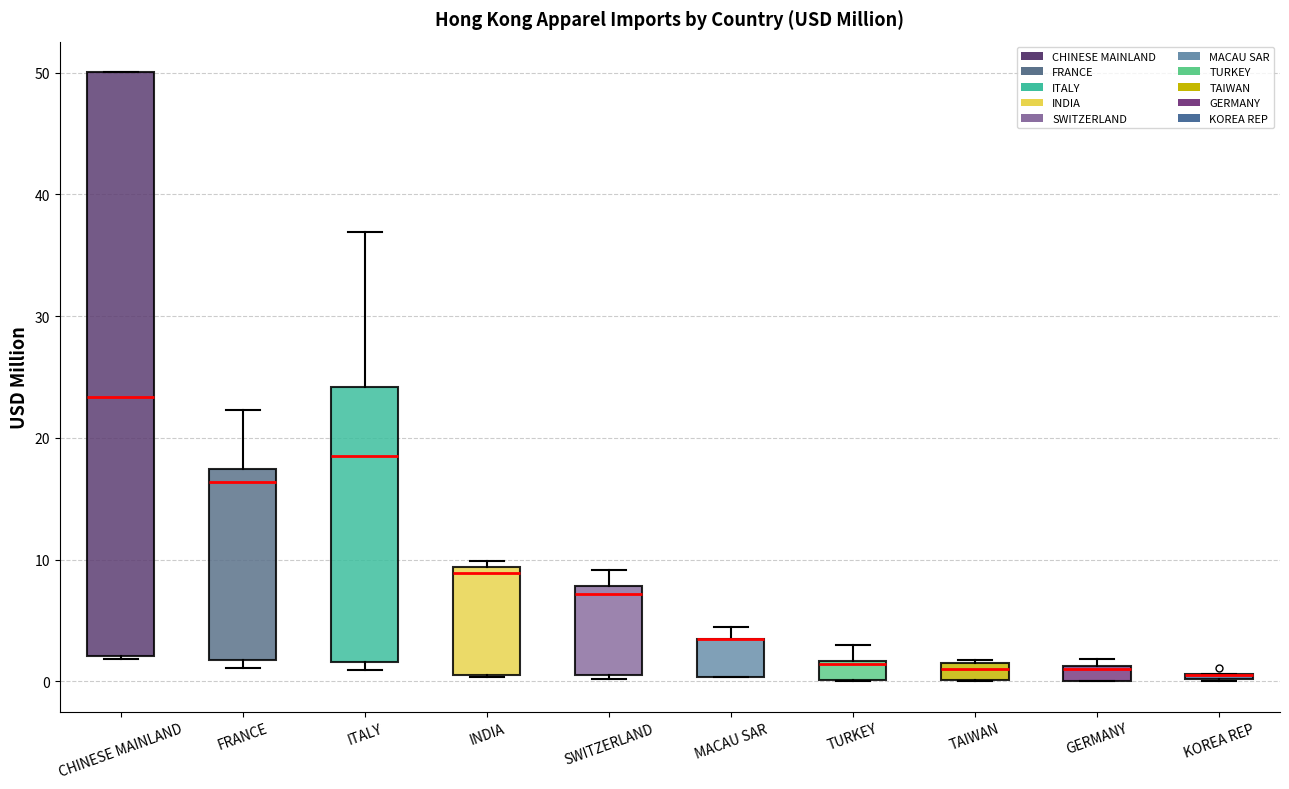

Where is the upper edge of the box for KOREA REP on the y-axis? The values are not printed on the chart, so give them approximately, as read against the axis.

1